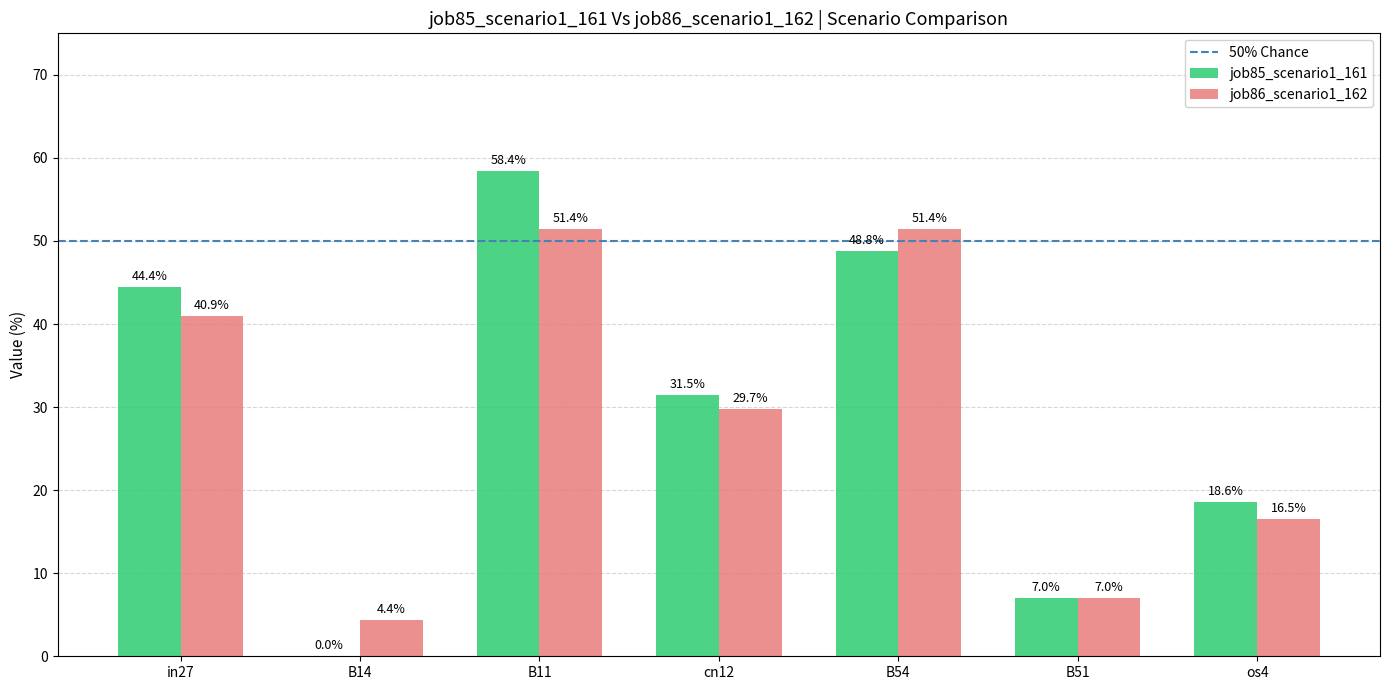

Count the number of data series in this chart.

2